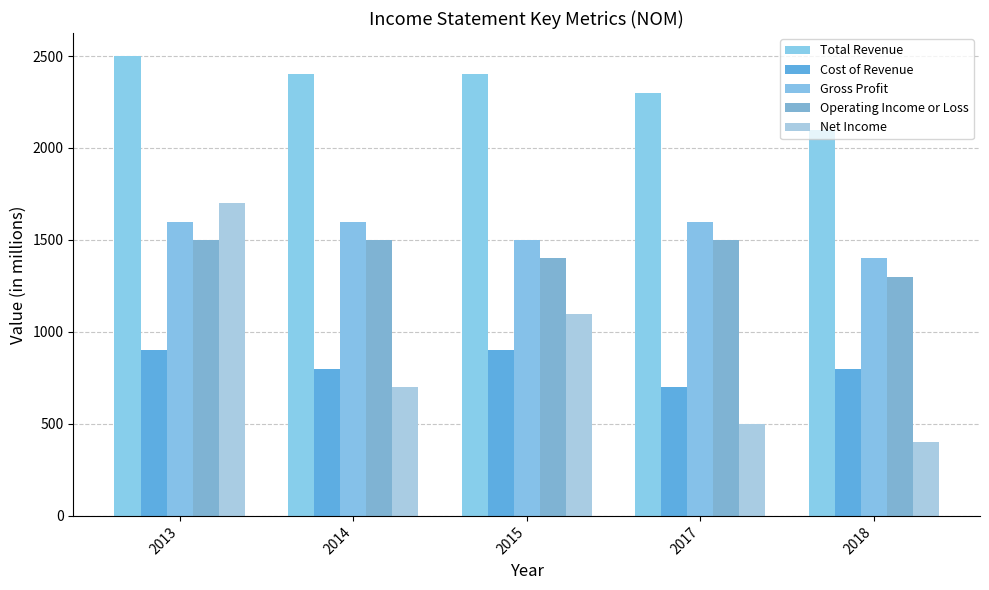

Reading left to right, what are all the values shown in this chart?

Total Revenue: 2013=2500	2014=2400	2015=2400	2017=2300	2018=2100
Cost of Revenue: 2013=900	2014=800	2015=900	2017=700	2018=800
Gross Profit: 2013=1600	2014=1600	2015=1500	2017=1600	2018=1400
Operating Income or Loss: 2013=1500	2014=1500	2015=1400	2017=1500	2018=1300
Net Income: 2013=1700	2014=700	2015=1100	2017=500	2018=400